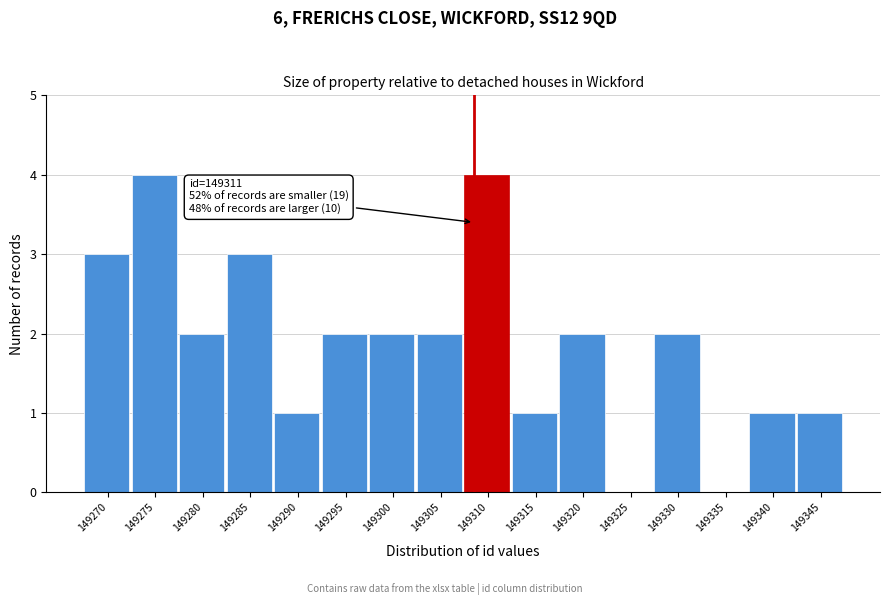

Reading left to right, extract all data points from this chart.

149270=3	149275=4	149280=2	149285=3	149290=1	149295=2	149300=2	149305=2	149310=4	149315=1	149320=2	149325=0	149330=2	149335=0	149340=1	149345=1